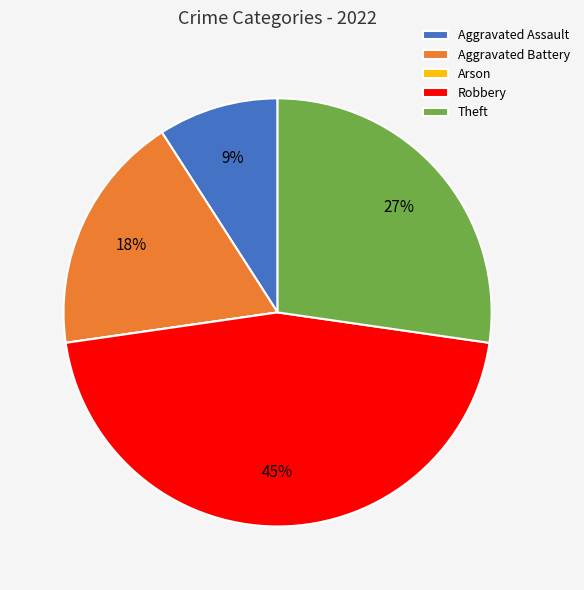

Does Aggravated Assault account for over 50% of the chart?

No